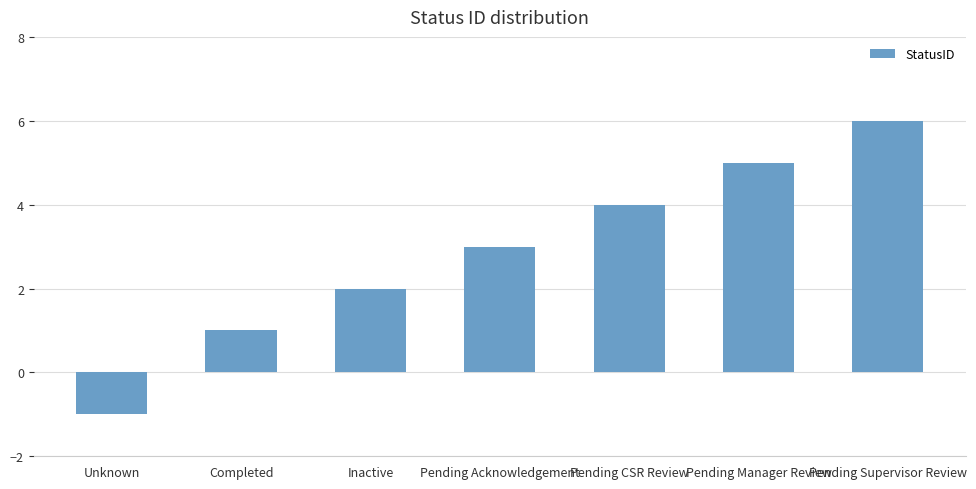

Approximately how many times larger is the value at Pending CSR Review compared to Inactive?

2.0